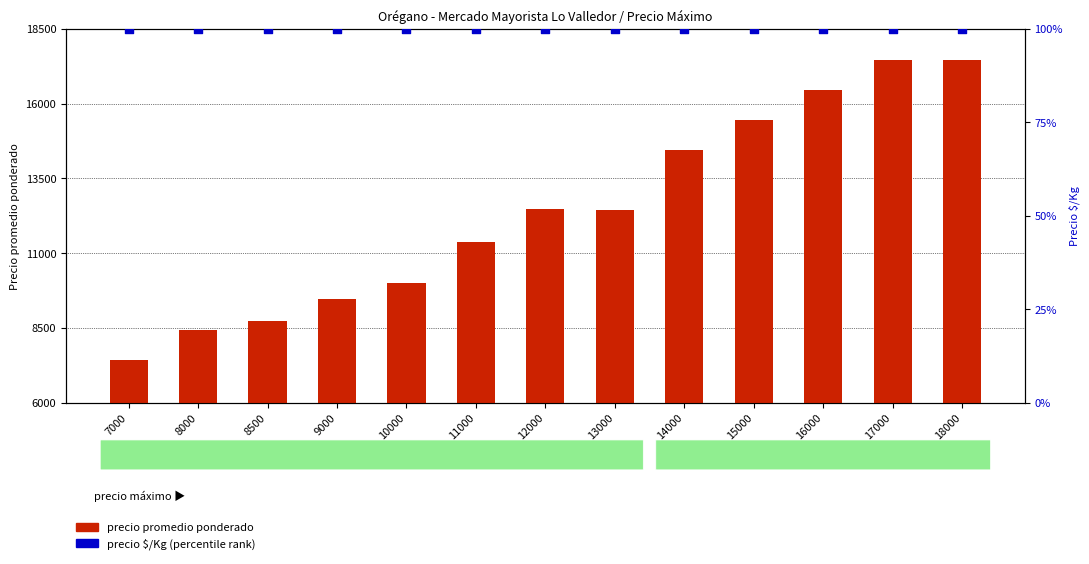

At how many categories does at least one series exceed 2052?

13